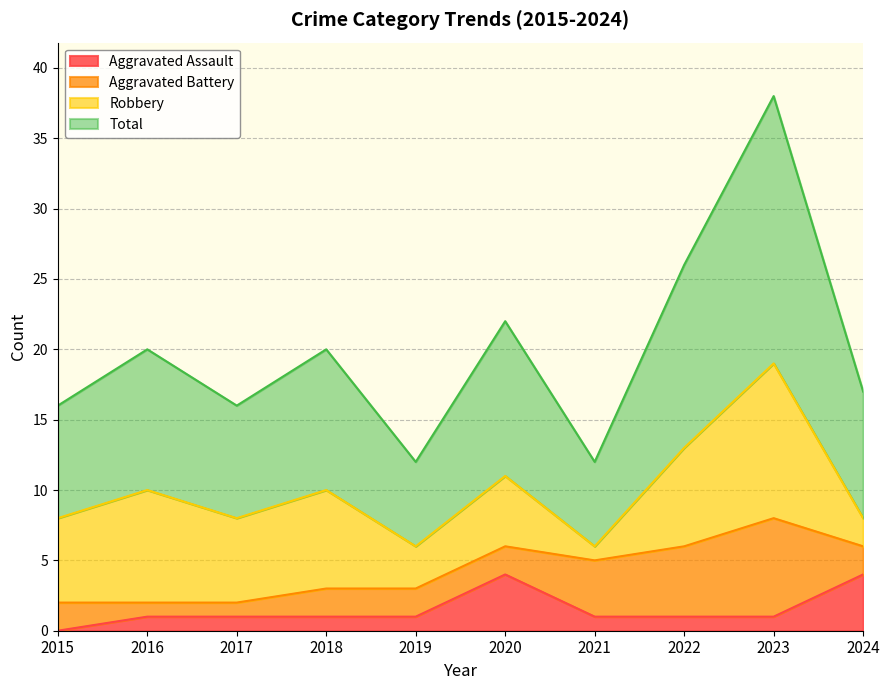

What is the difference between the Aggravated Assault values at 2022 and 2020?

3